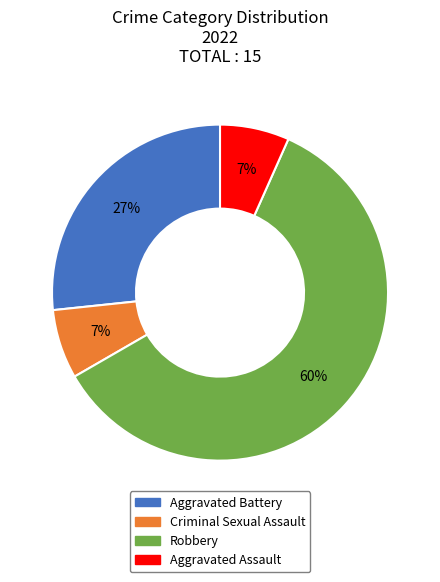

To the nearest percent, what is the average slice percentage?

25%